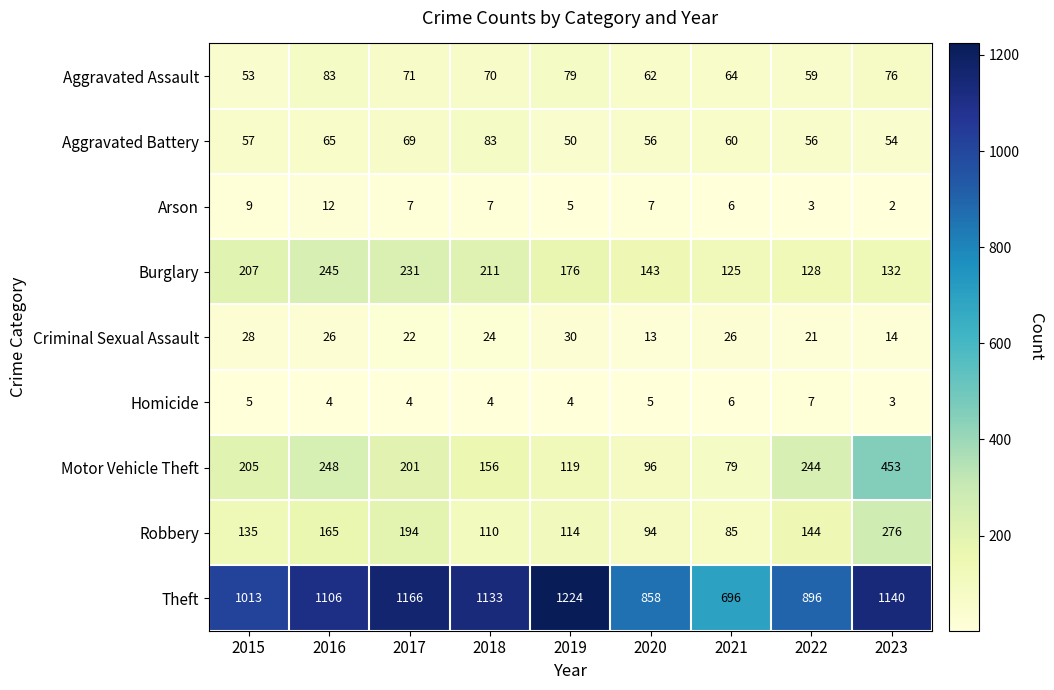

Which series has the largest total across all categories?

Theft